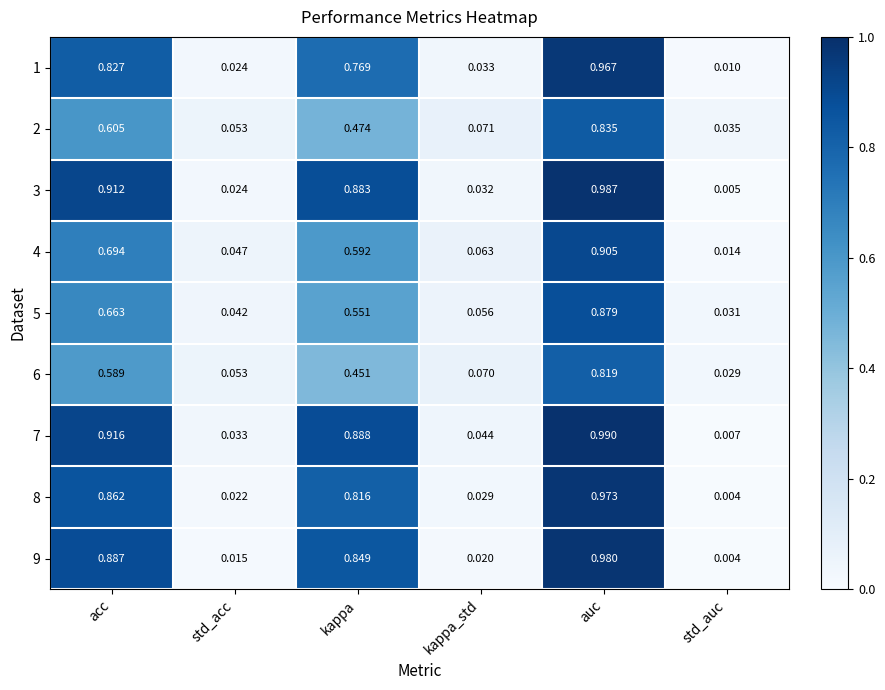

At which category does the chart reach its minimum across all series?

std_auc